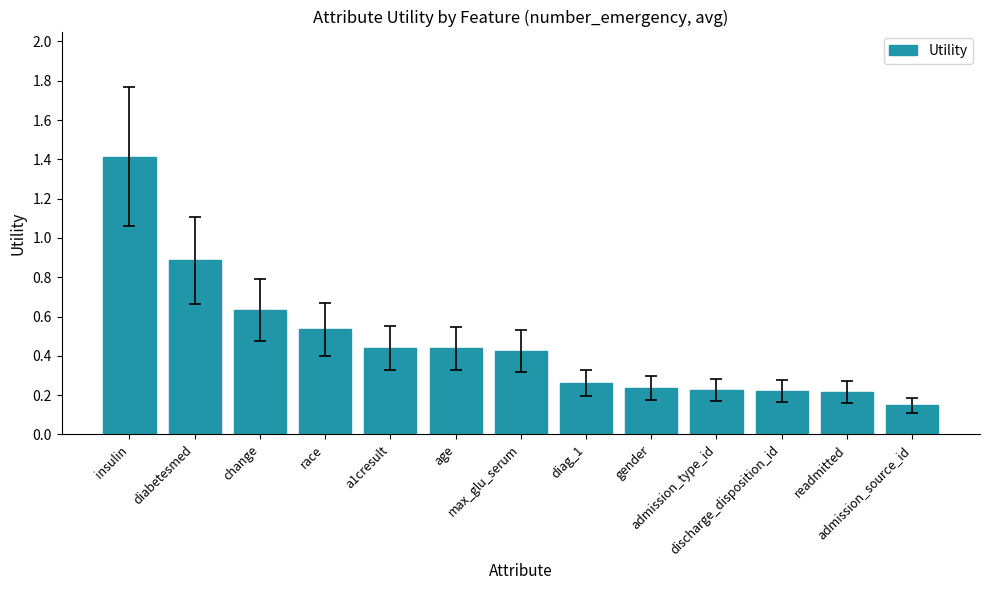

What is the difference between the second highest and minimum values?

0.7